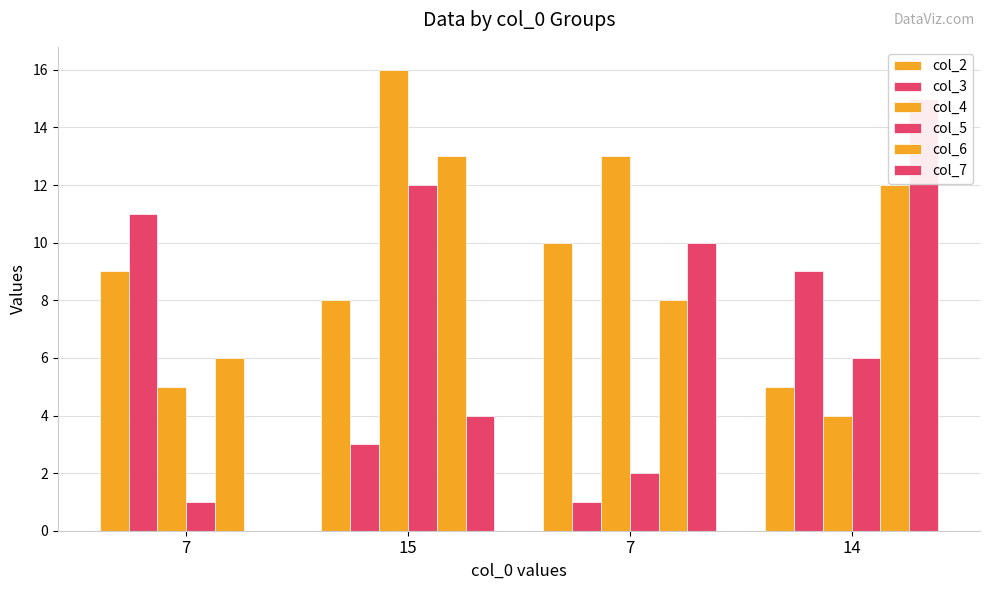

What is the label of the 3rd bar from the right?

15